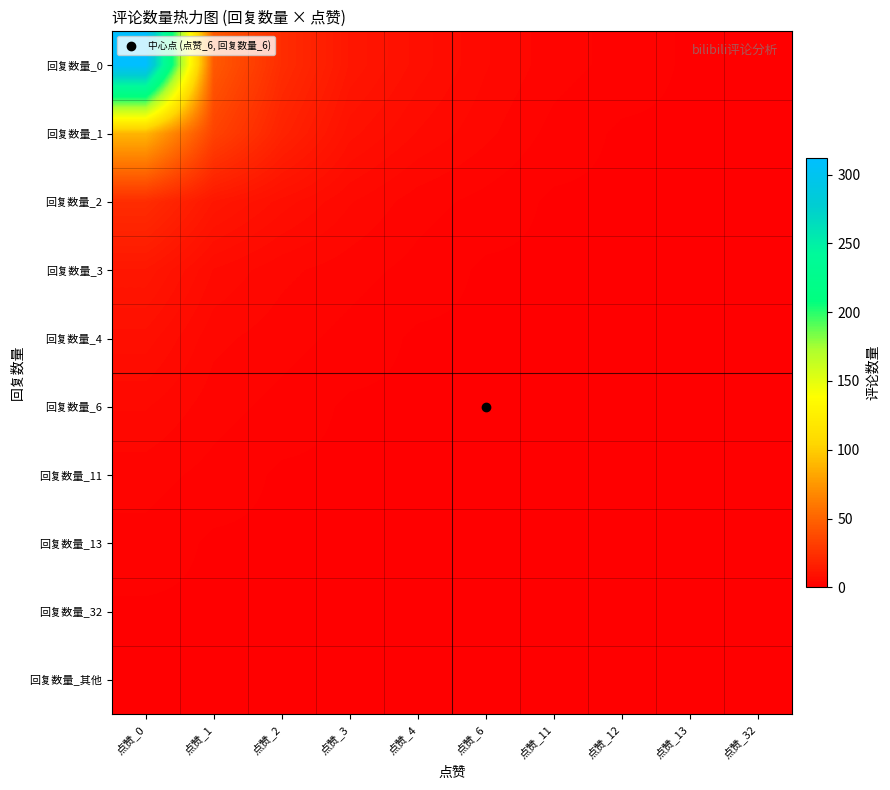

Reading right to left, extract all data points from this chart.

回复数量_0: 点赞_32=1	点赞_13=1	点赞_12=2	点赞_11=3	点赞_6=5	点赞_4=8	点赞_3=12	点赞_2=23	点赞_1=45	点赞_0=312
回复数量_1: 点赞_32=0	点赞_13=1	点赞_12=1	点赞_11=2	点赞_6=4	点赞_4=6	点赞_3=9	点赞_2=18	点赞_1=34	点赞_0=89
回复数量_2: 点赞_32=0	点赞_13=0	点赞_12=1	点赞_11=1	点赞_6=2	点赞_4=3	点赞_3=5	点赞_2=8	点赞_1=12	点赞_0=23
回复数量_3: 点赞_32=0	点赞_13=0	点赞_12=0	点赞_11=1	点赞_6=1	点赞_4=2	点赞_3=3	点赞_2=4	点赞_1=6	点赞_0=12
回复数量_4: 点赞_32=0	点赞_13=0	点赞_12=0	点赞_11=0	点赞_6=1	点赞_4=1	点赞_3=2	点赞_2=3	点赞_1=4	点赞_0=8
回复数量_6: 点赞_32=0	点赞_13=0	点赞_12=0	点赞_11=0	点赞_6=0	点赞_4=1	点赞_3=1	点赞_2=2	点赞_1=3	点赞_0=5
回复数量_11: 点赞_32=0	点赞_13=0	点赞_12=0	点赞_11=0	点赞_6=0	点赞_4=0	点赞_3=1	点赞_2=1	点赞_1=2	点赞_0=3
回复数量_13: 点赞_32=0	点赞_13=0	点赞_12=0	点赞_11=0	点赞_6=0	点赞_4=0	点赞_3=0	点赞_2=1	点赞_1=1	点赞_0=2
回复数量_32: 点赞_32=0	点赞_13=0	点赞_12=0	点赞_11=0	点赞_6=0	点赞_4=0	点赞_3=0	点赞_2=0	点赞_1=1	点赞_0=1
回复数量_其他: 点赞_32=0	点赞_13=0	点赞_12=0	点赞_11=0	点赞_6=0	点赞_4=0	点赞_3=0	点赞_2=0	点赞_1=0	点赞_0=1